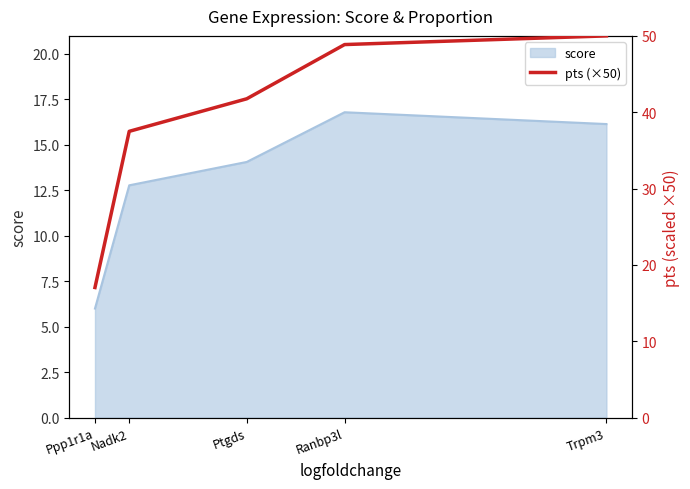

At which label is the value closest to 33?

Nadk2